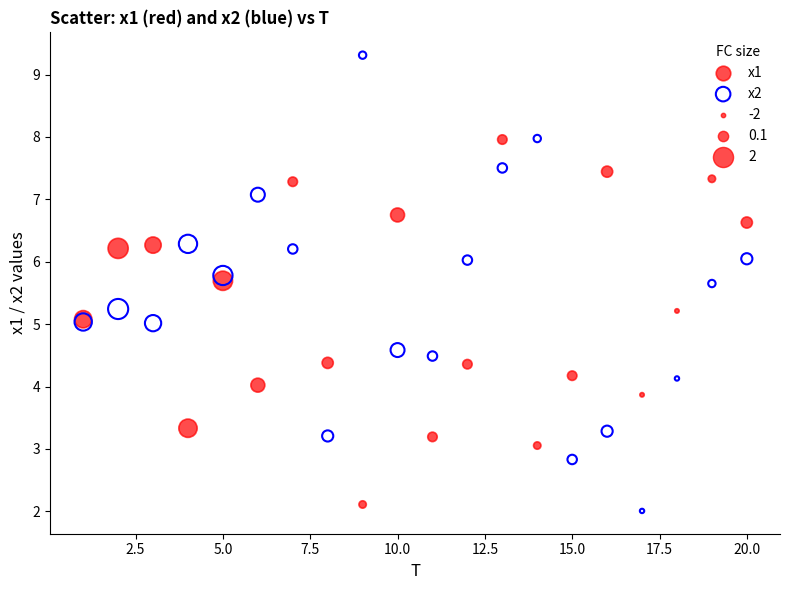

Which series reaches the maximum Y coordinate?

x2